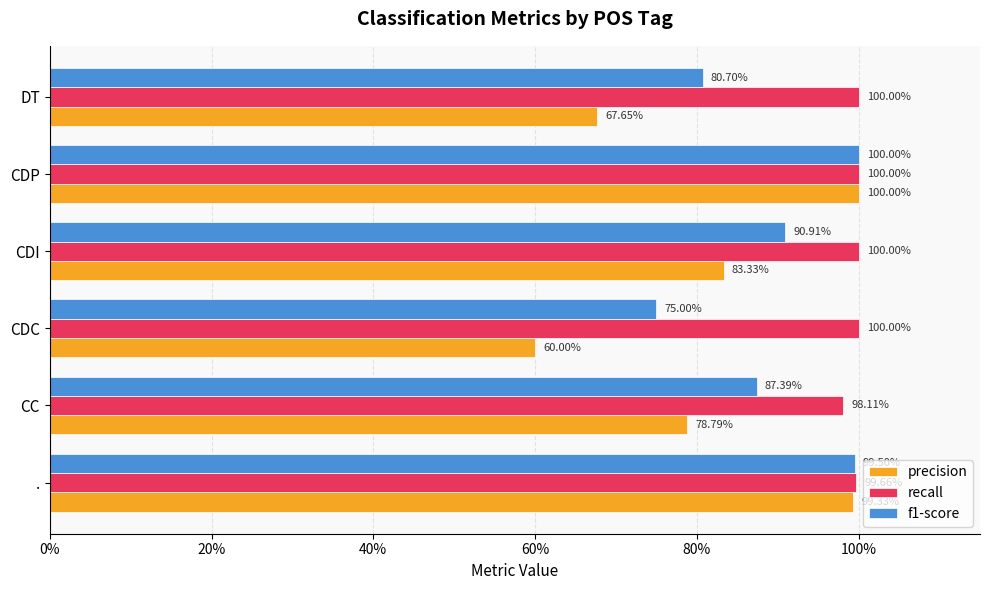

At how many categories does at least one series exceed 0?

6